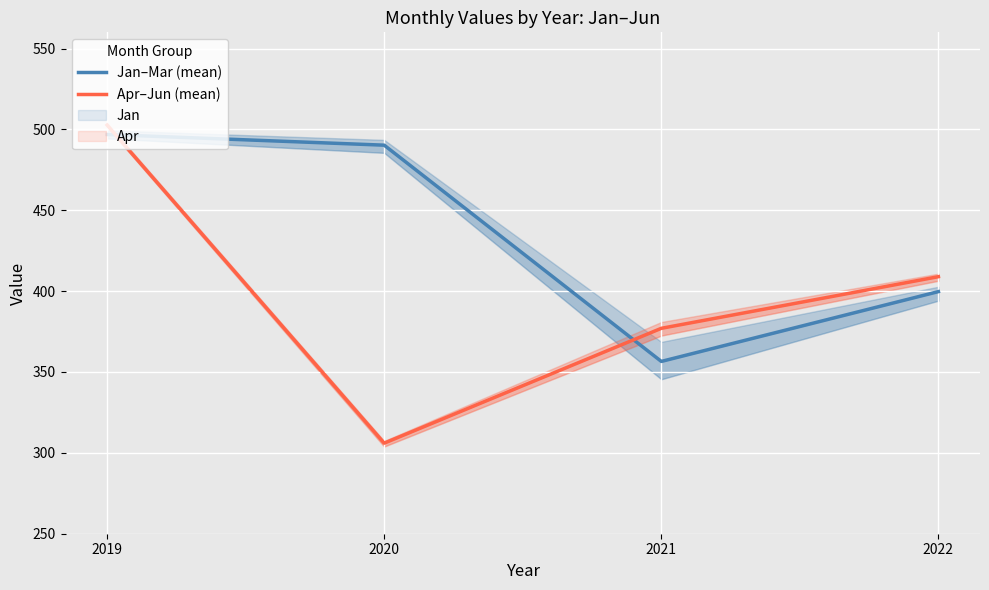

What is the spread (max minus min) of values at 2021?

20.5